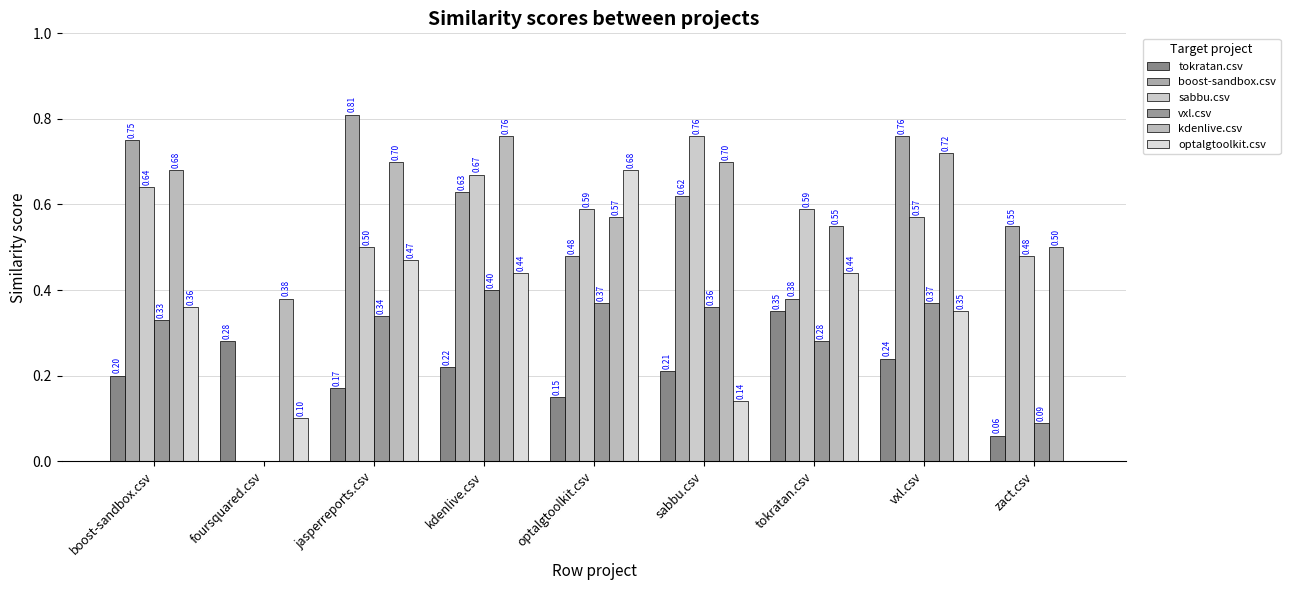

Count the number of data series in this chart.

6